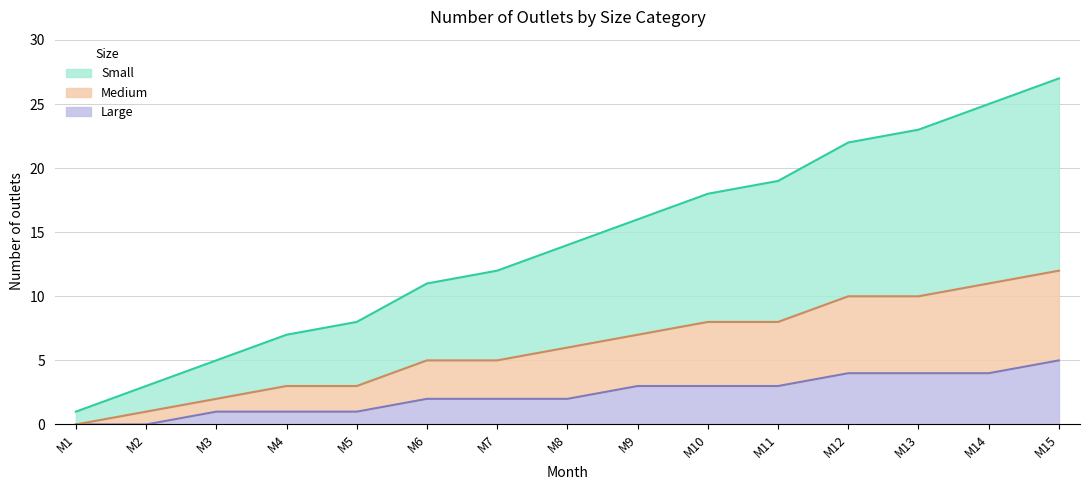

Where does the Small series first go above 14?

M9